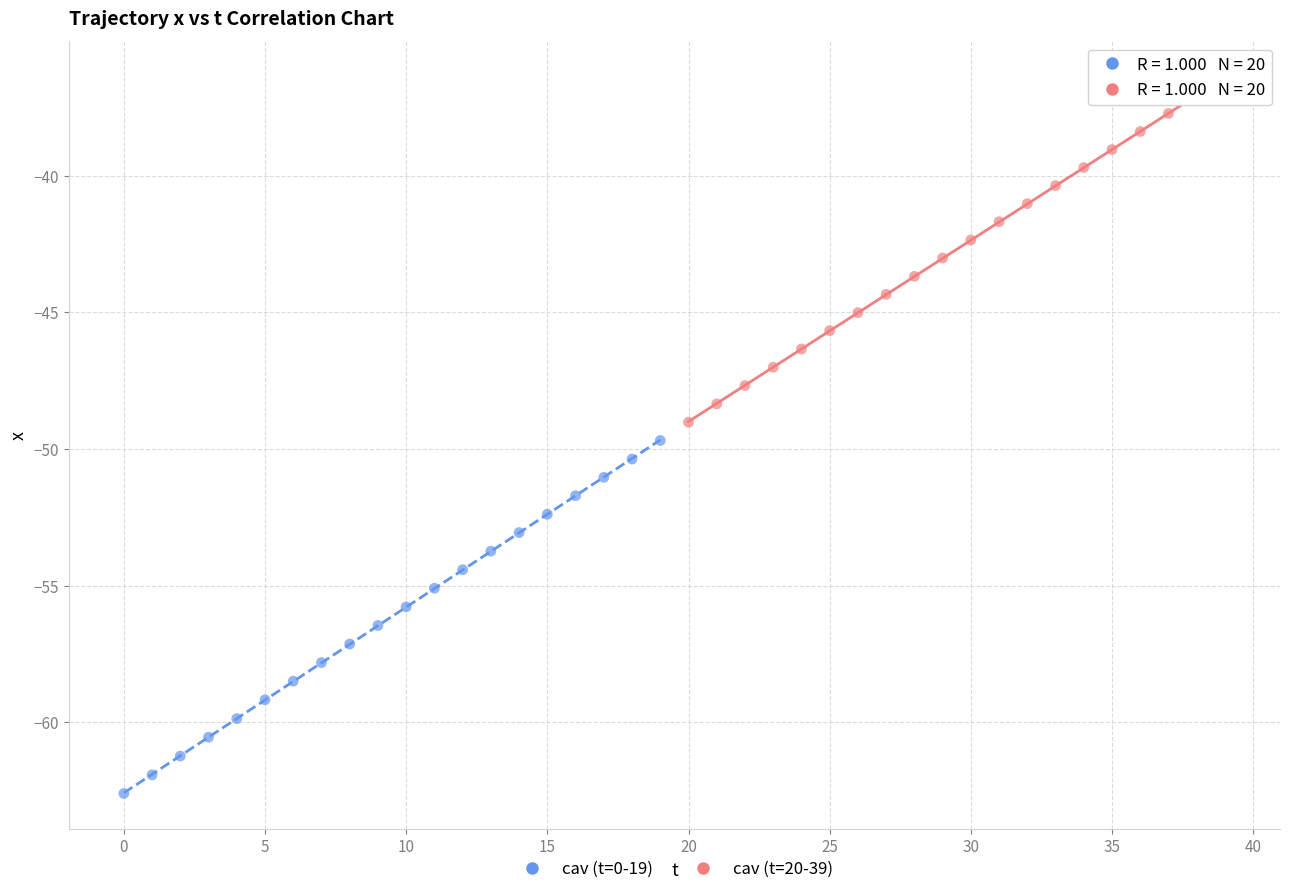

What are all the series names shown in the legend?

cav (t=0-19), cav (t=20-39)